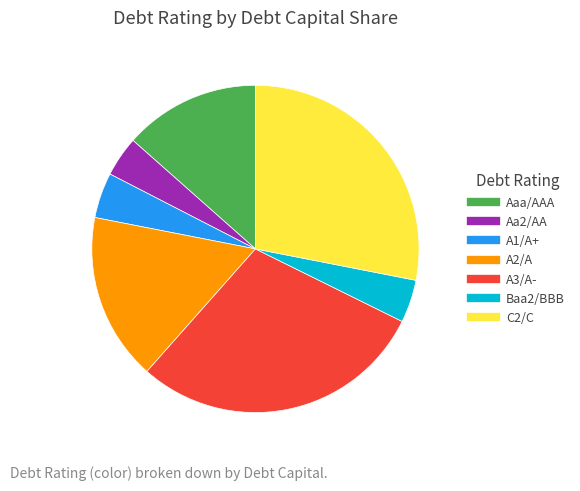

How many segments does this pie chart have?

7